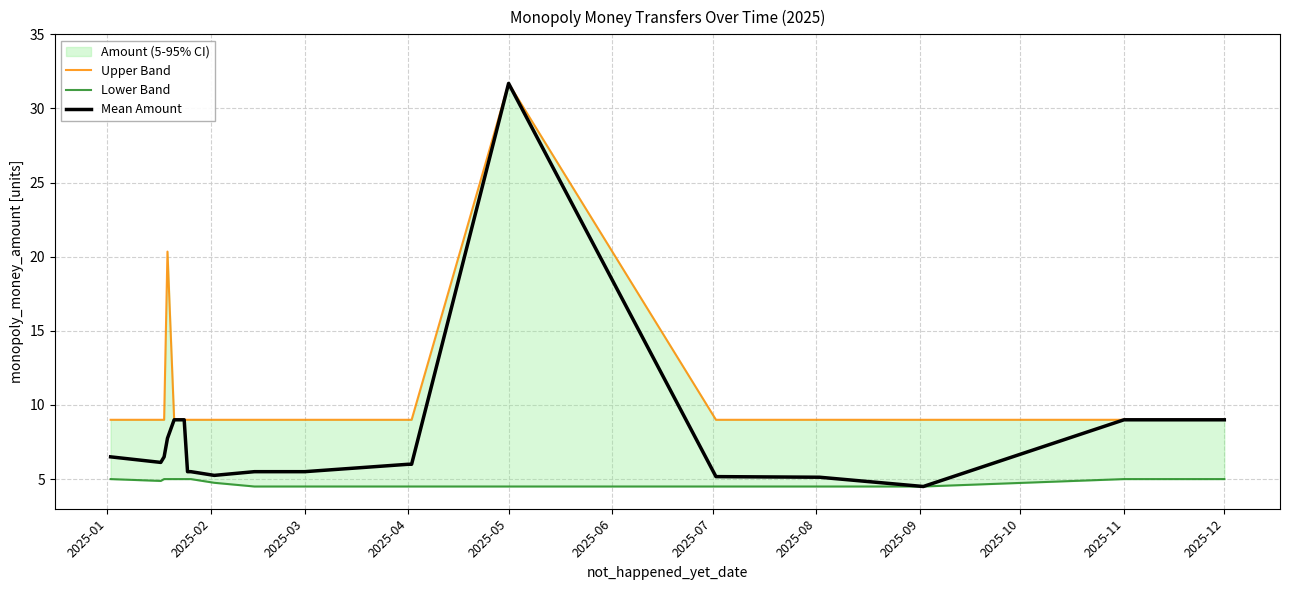

Reading right to left, list all the values displayed in this chart.

Upper Band: 9.0	9.0	9.0	9.0	9.0	31.7	9.0	9.0	9.0	9.0	9.0	9.0	9.0	9.0	9.0	20.3	9.0	9.0	9.0
Lower Band: 5.0	5.0	4.5	4.5	4.5	4.5	4.5	4.5	4.5	4.5	4.8	5.0	5.0	5.0	5.0	5.0	5.0	4.9	5.0
Mean Amount: 9.0	9.0	4.5	5.1	5.2	31.7	6.0	6.0	5.5	5.5	5.2	5.5	5.5	9.0	9.0	7.8	6.5	6.1	6.5